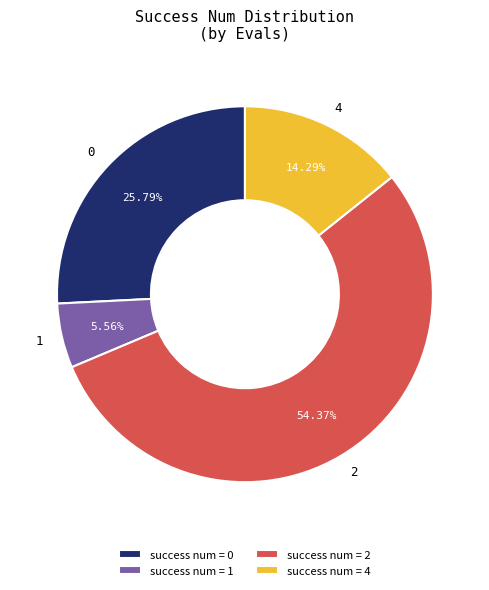

Do 4 and 1 together represent more than half of the pie?

No